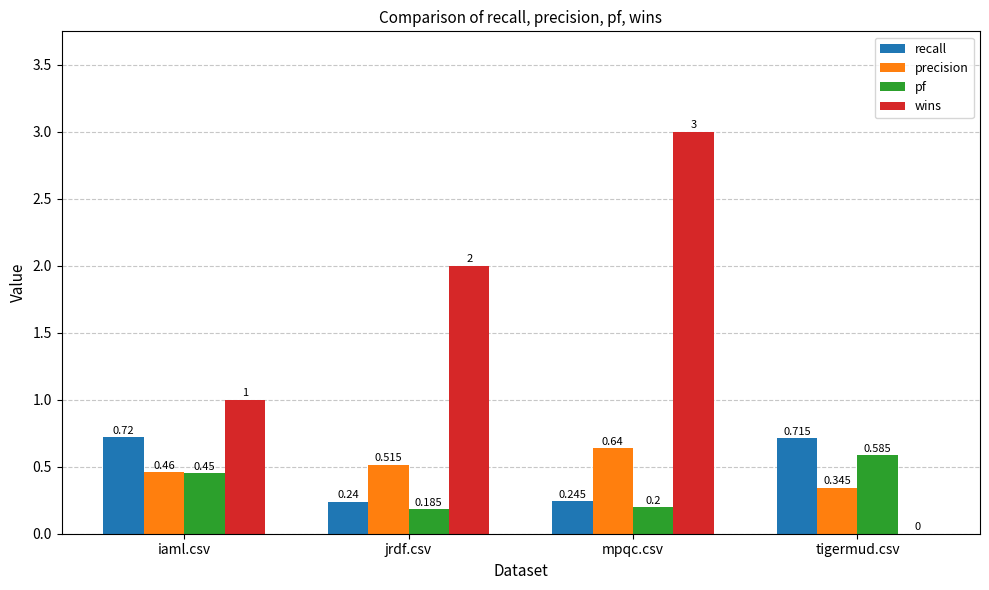

Which category has the highest value in the wins series?

mpqc.csv